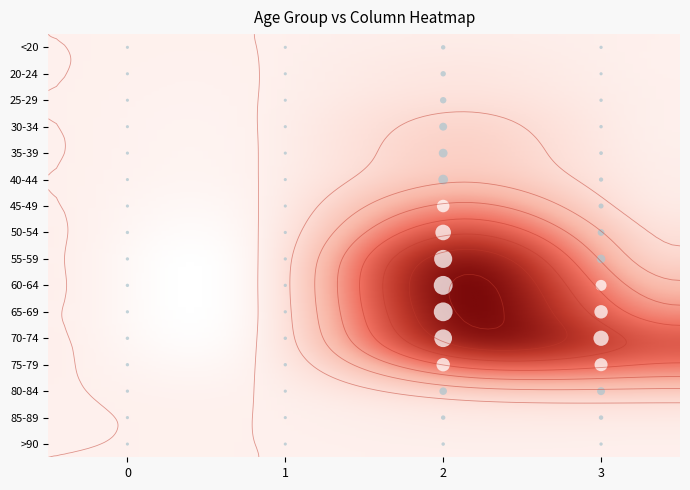

The 40-44 series shows 26 at 3. True or false?

False